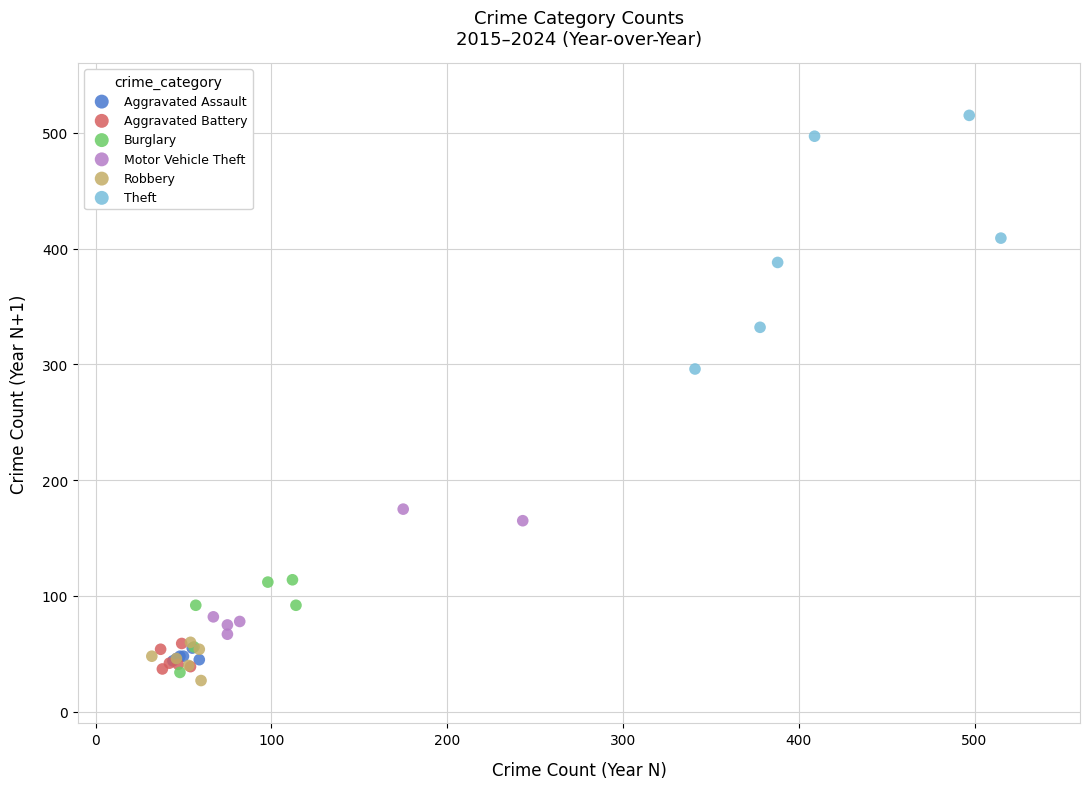

Which series has the widest spread of Y values?

Theft